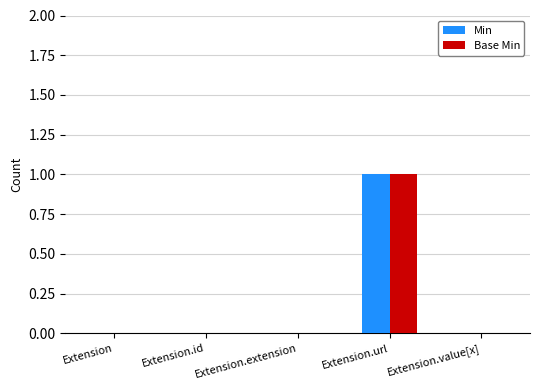

How many distinct data groups are displayed?

2